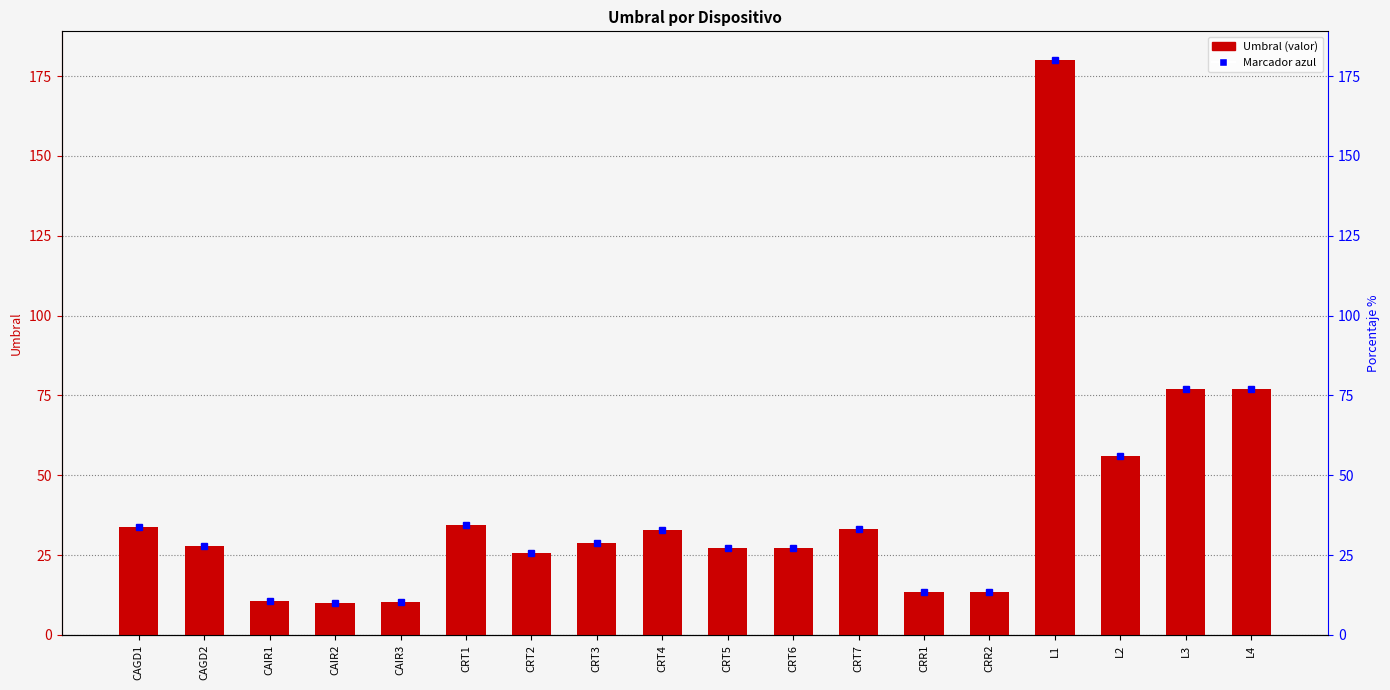

True or false: the data shows 45.2 at L3.

False